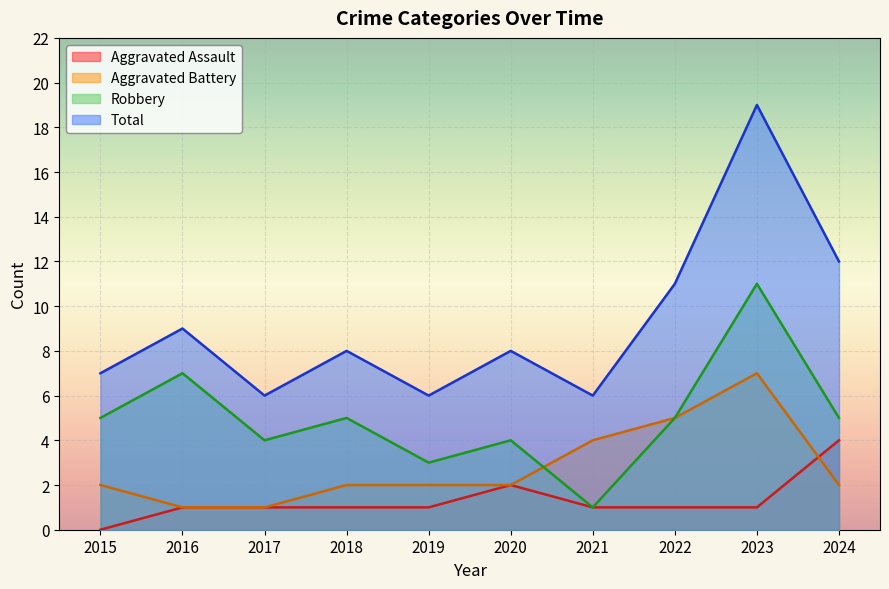

Which series has the largest range (max minus min)?

Total